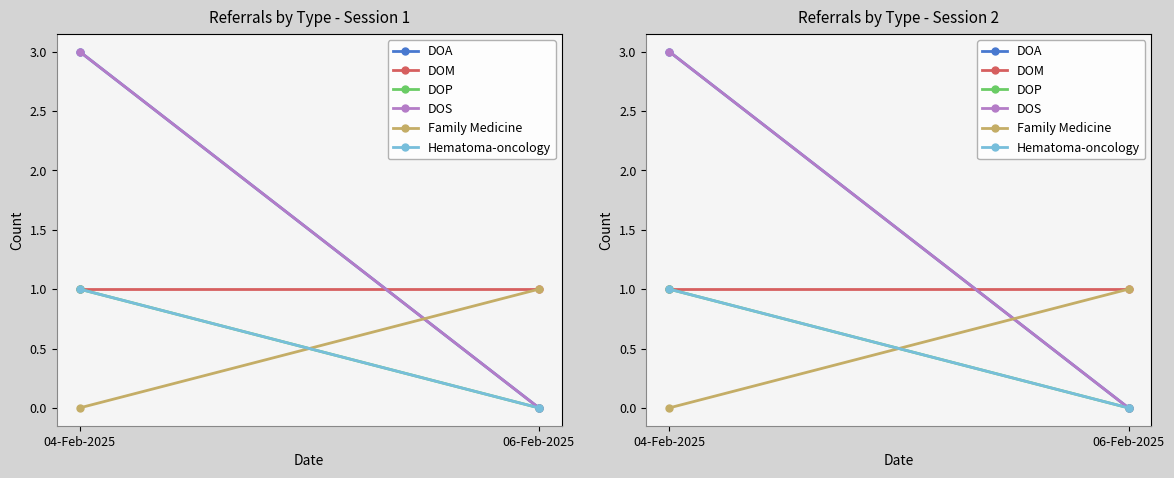

Rank the series at 04-Feb-2025 from highest to lowest value.

DOA, DOS, DOM, DOP, Hematoma-oncology, Family Medicine